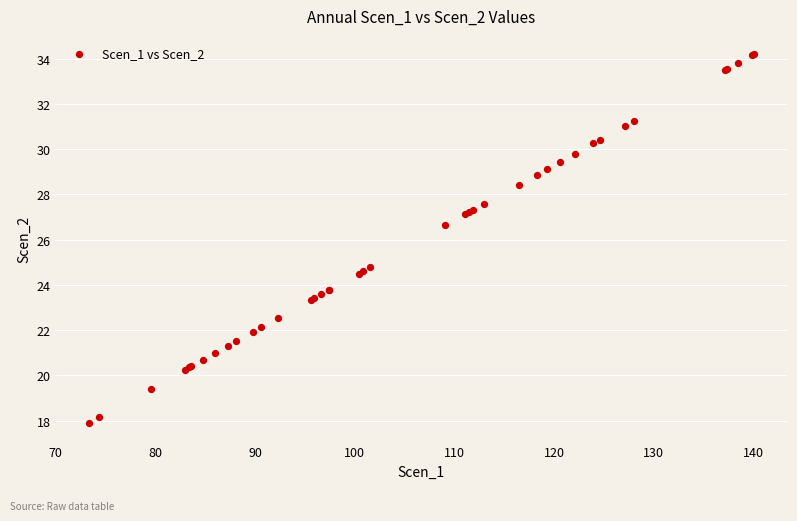

What Y value in the scatter plot is closest to 26?

26.6